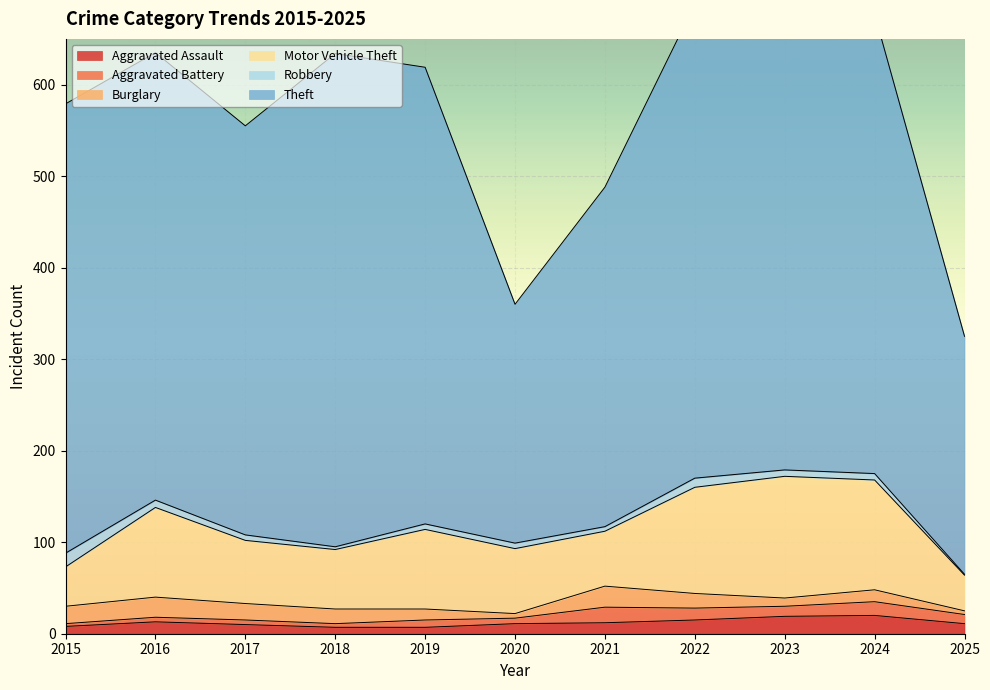

What is the difference between the maximum and minimum values in the Robbery series?

14